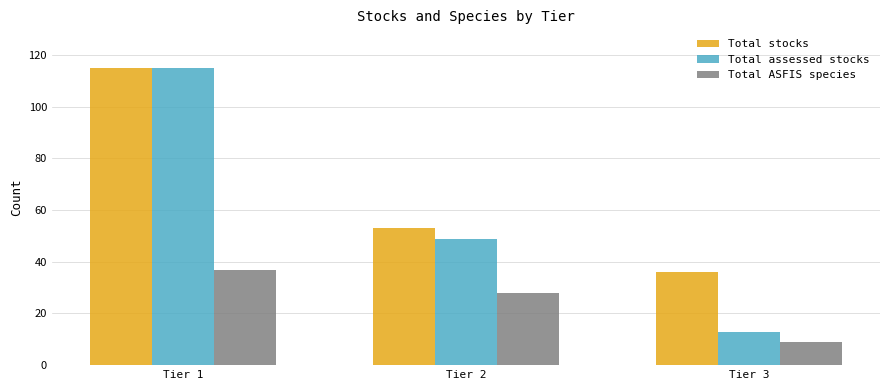

How many groups of bars are there?

3